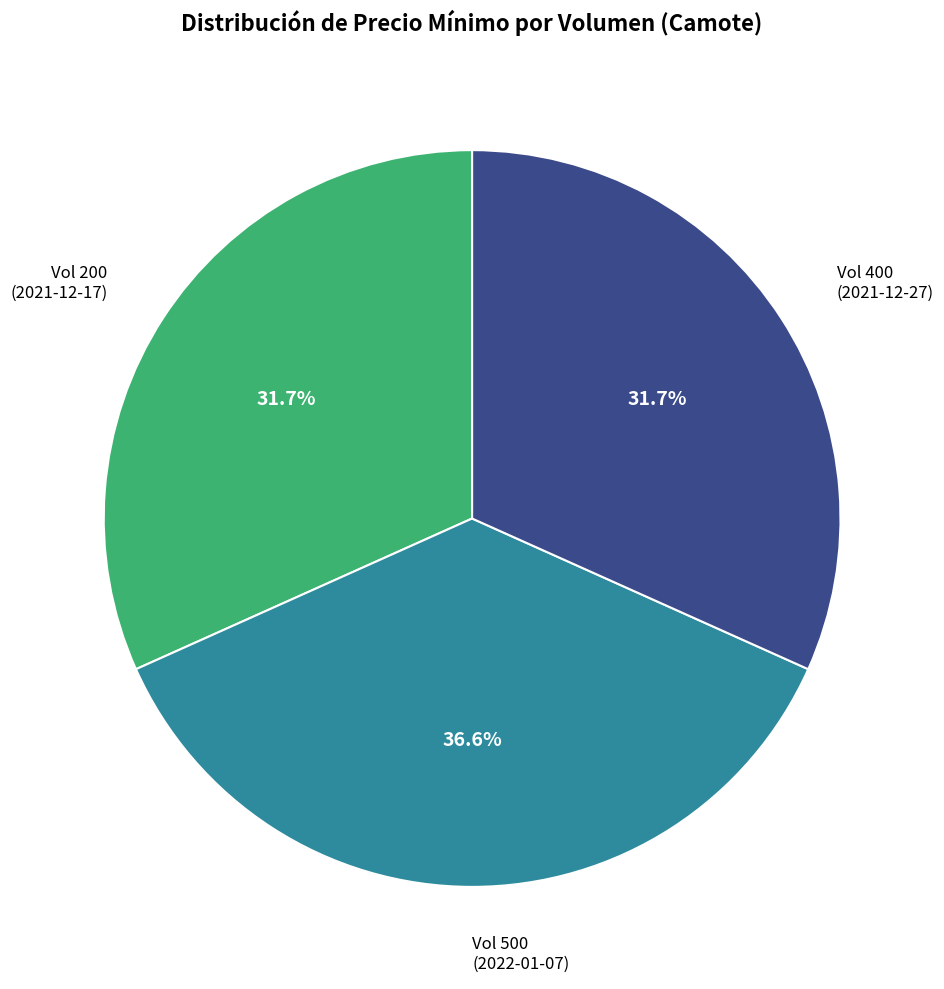

How many segments does this pie chart have?

3